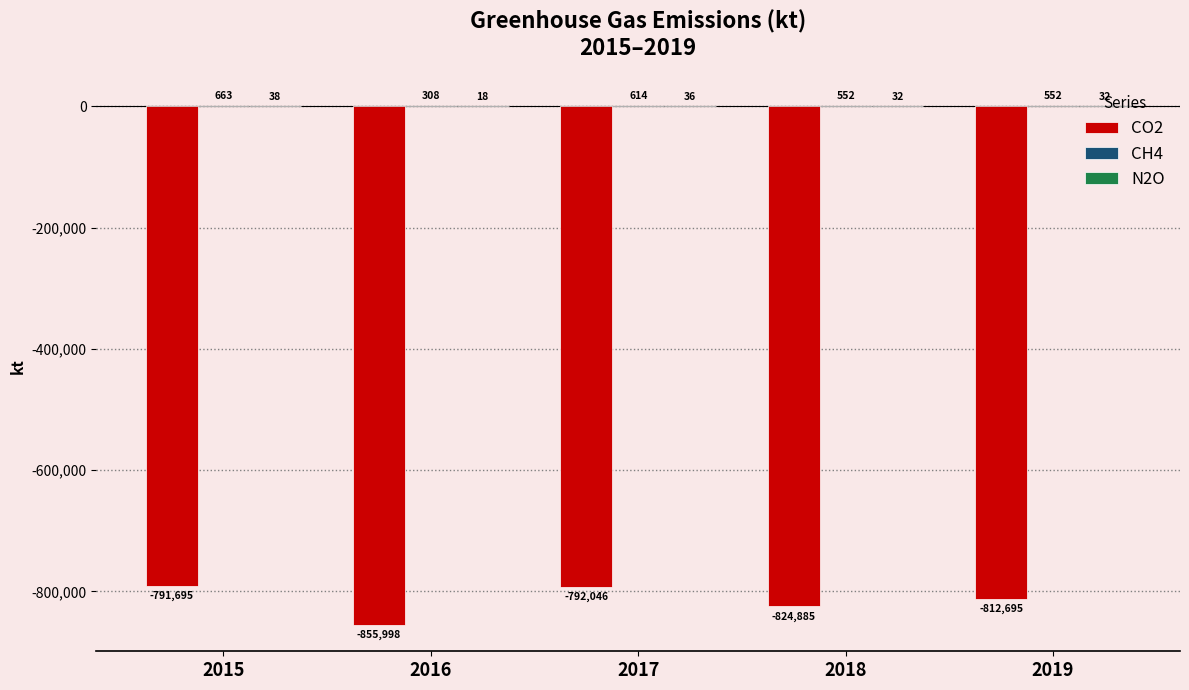

What value does the CO2 series have at 2015?

-791695